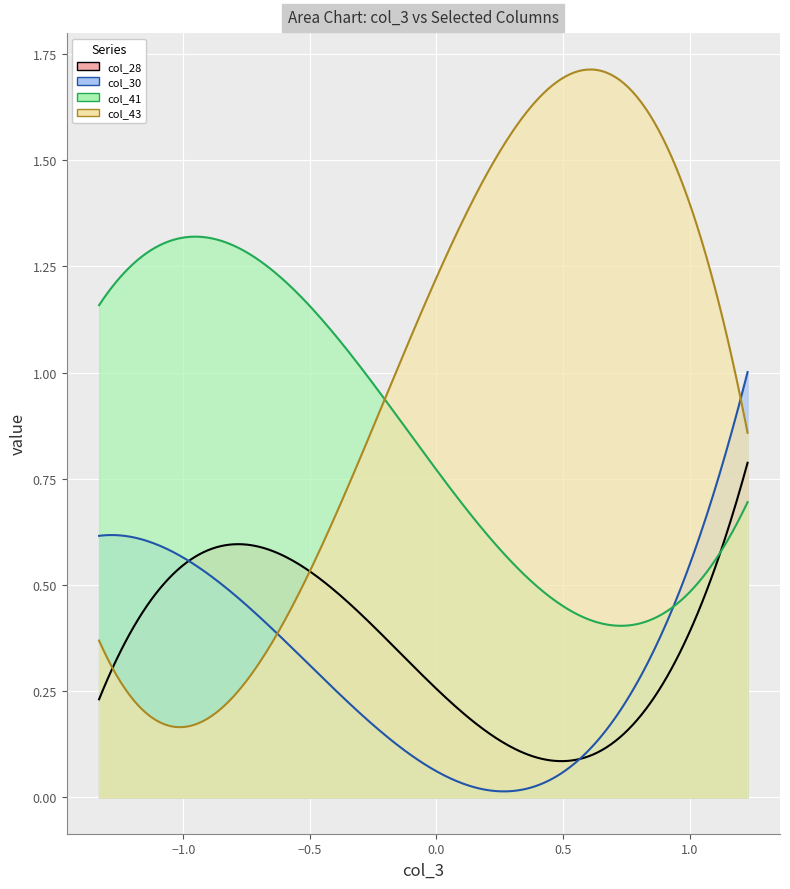

How many series are shown in this chart?

4